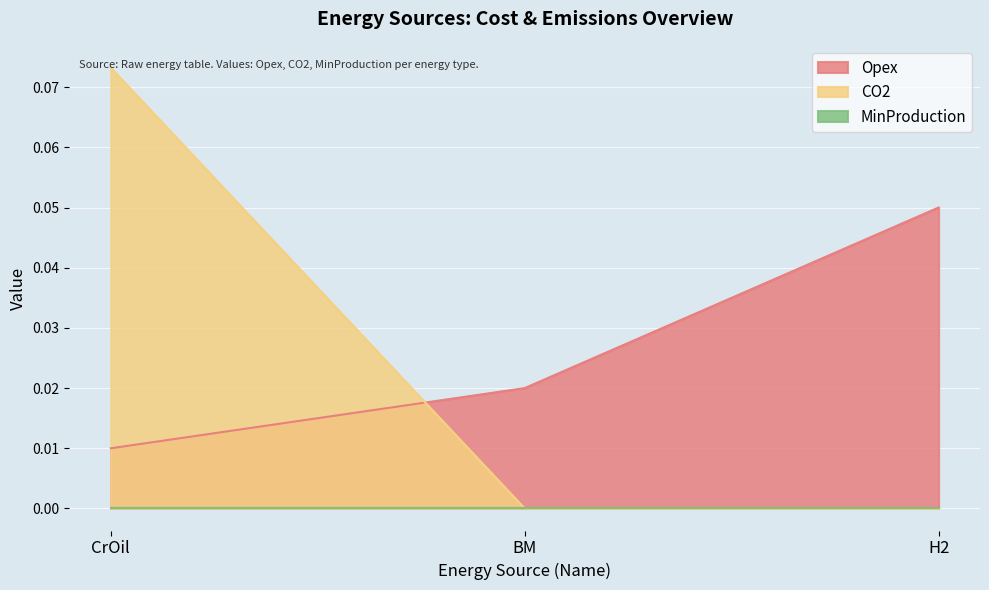

Reading left to right, what are all the values shown in this chart?

Opex: 0.0	0.0	0.1
CO2: 0.1	0.0	0.0